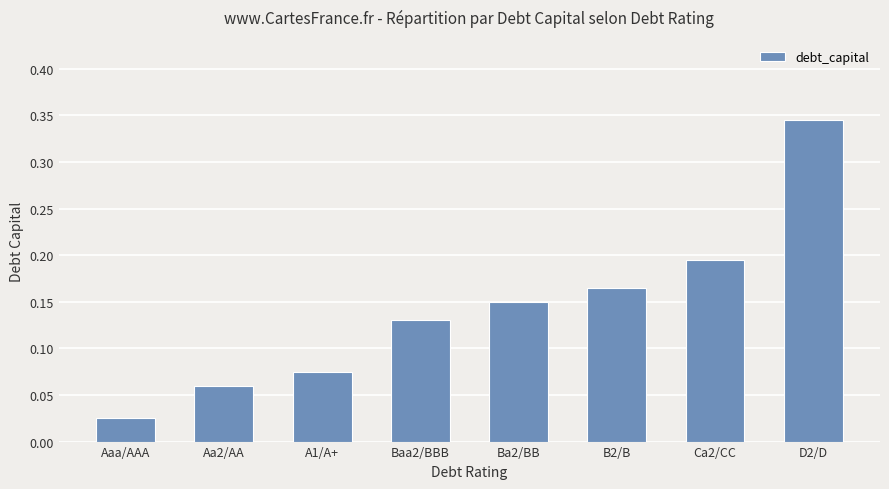

List the labels in order of value, largest first.

D2/D, Ca2/CC, B2/B, Ba2/BB, Baa2/BBB, A1/A+, Aa2/AA, Aaa/AAA